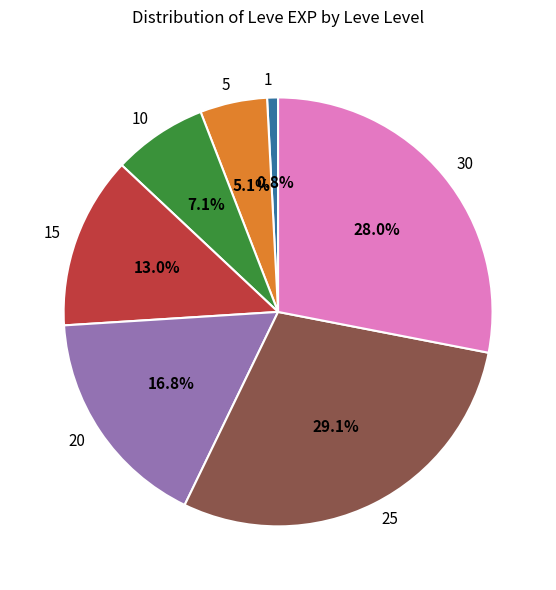

Between 30 and 5, which is larger?

30